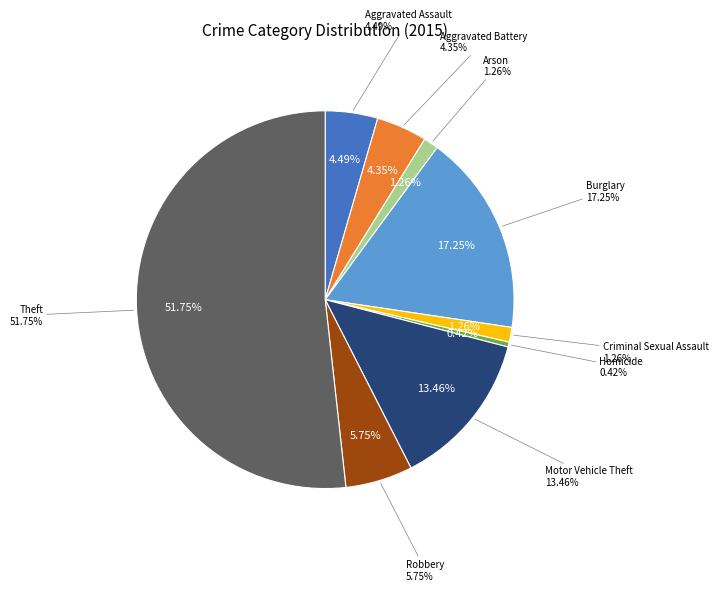

To the nearest percent, what portion does Burglary represent?

17%